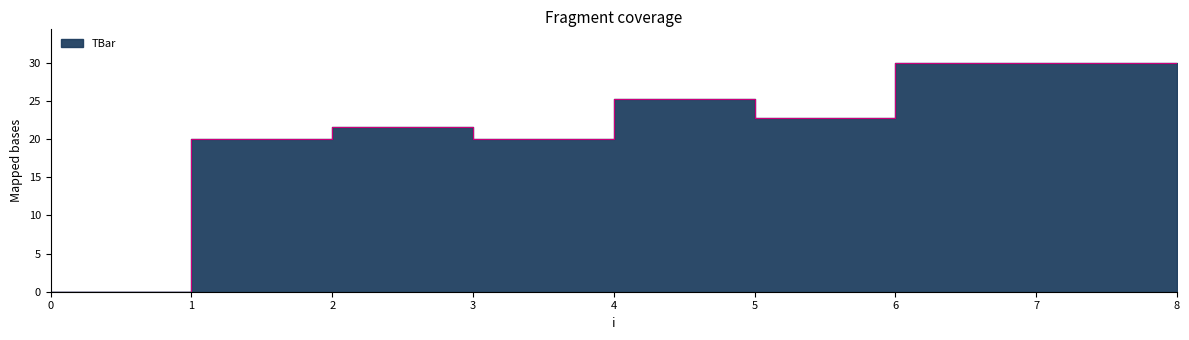

The value at 6 is 16.2. True or false?

False